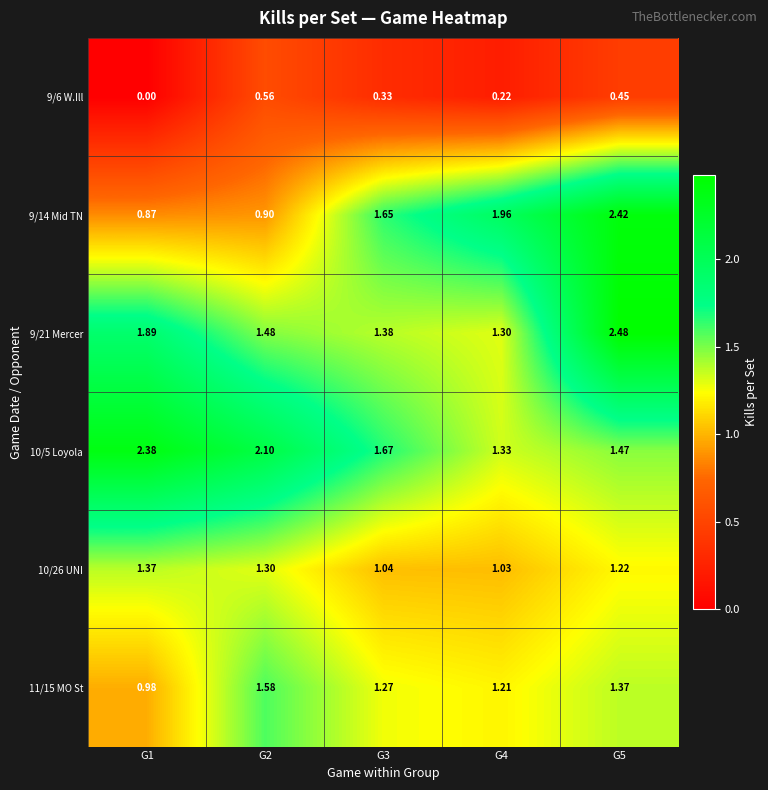

Is the value of 10/26 UNI at G1 greater than the value of 9/21 Mercer at G4?

Yes